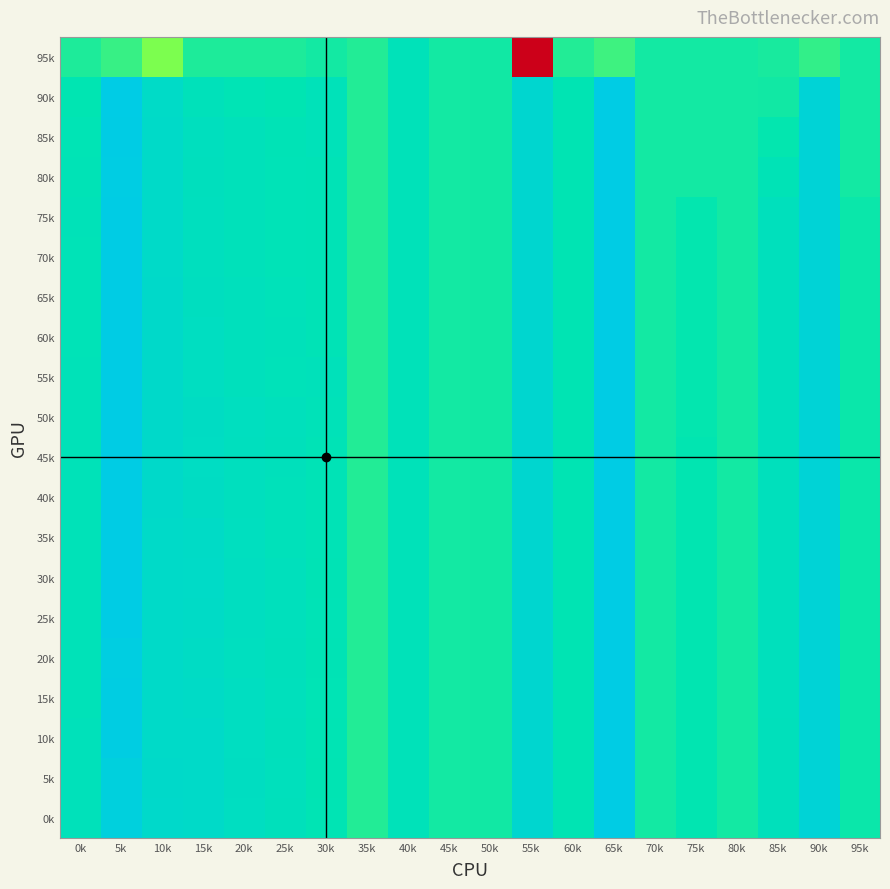

Rank the series at 65k from lowest to highest value.

95k, 90k, 85k, 80k, 75k, 70k, 65k, 60k, 55k, 50k, 45k, 40k, 35k, 30k, 25k, 20k, 15k, 10k, 5k, 0k